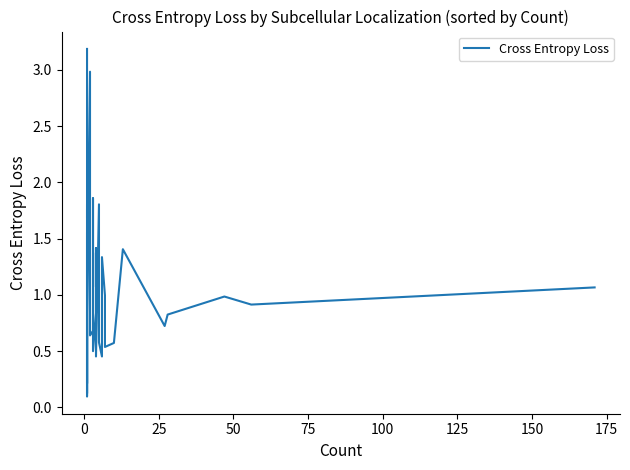

What is the minimum value shown in the chart?

0.1